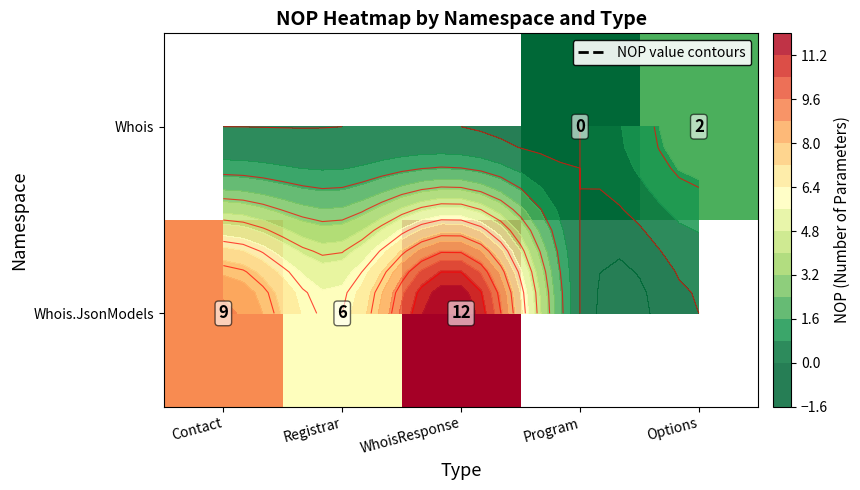

Count the number of data series in this chart.

2